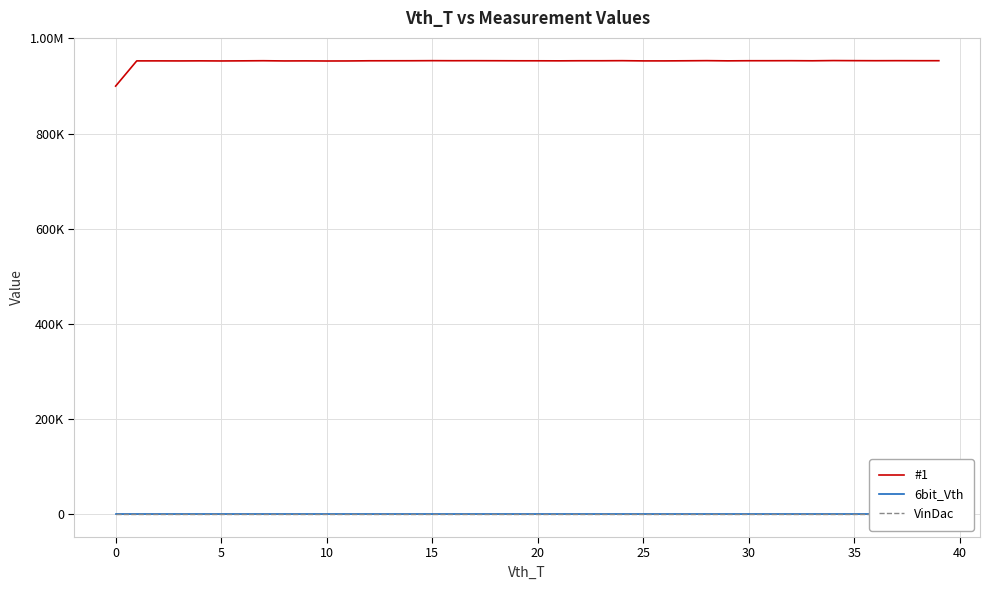

At which category does #1 reach its first local peak?

5